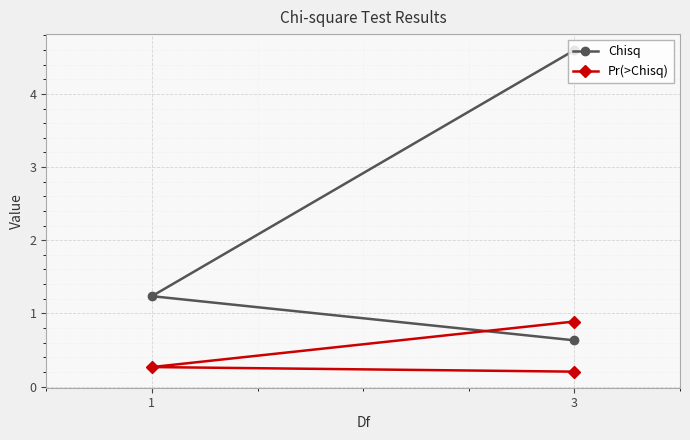

Count the number of data series in this chart.

2